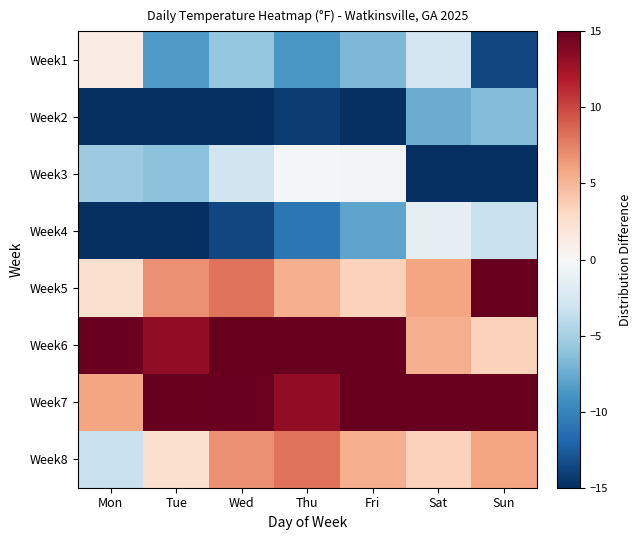

Reading left to right, transcribe all the data shown in this chart.

Week1: Mon=1.1	Tue=-8.5	Wed=-5.8	Thu=-8.7	Fri=-6.7	Sat=-2.9	Sun=-13.7
Week2: Mon=-15.3	Tue=-17.2	Wed=-15.9	Thu=-14.2	Fri=-15.8	Sat=-7.4	Sun=-6.5
Week3: Mon=-5.4	Tue=-6.1	Wed=-3.0	Thu=-0.3	Fri=-0.4	Sat=-19.5	Sun=-22.2
Week4: Mon=-22.2	Tue=-20.7	Wed=-13.7	Thu=-10.9	Fri=-7.9	Sat=-1.3	Sun=-3.3
Week5: Mon=2.4	Tue=6.9	Wed=8.1	Thu=5.4	Fri=3.5	Sat=5.9	Sun=15.1
Week6: Mon=14.8	Tue=13.3	Wed=19.1	Thu=17.2	Fri=19.7	Sat=5.4	Sun=3.5
Week7: Mon=5.9	Tue=15.1	Wed=14.8	Thu=13.3	Fri=19.1	Sat=17.2	Sun=19.7
Week8: Mon=-3.3	Tue=2.4	Wed=6.9	Thu=8.1	Fri=5.4	Sat=3.5	Sun=5.9